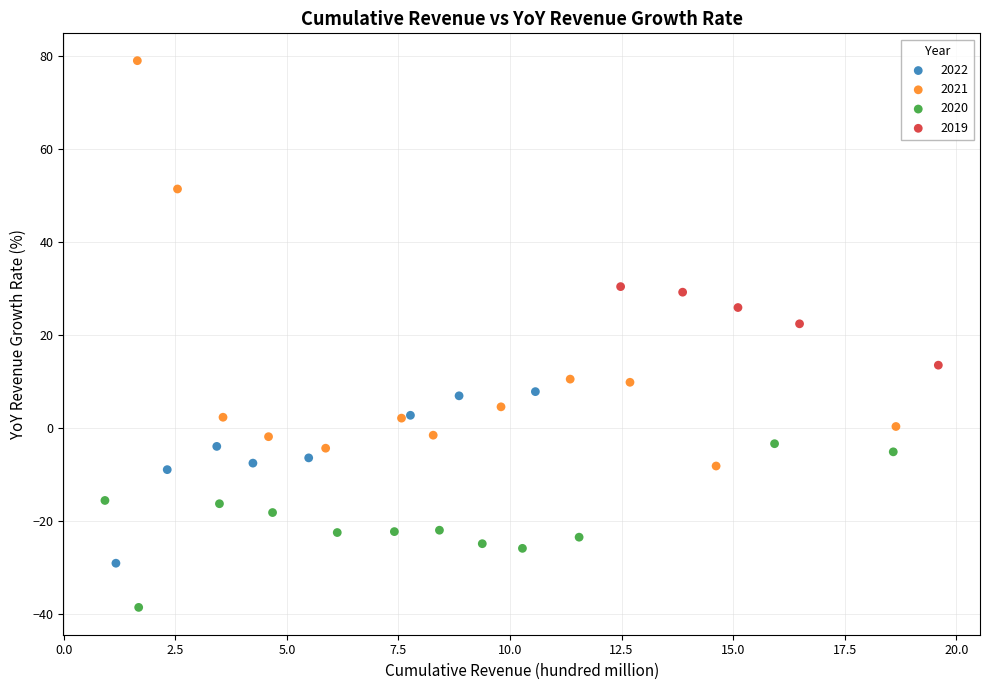

Which series reaches the minimum Y coordinate?

2020